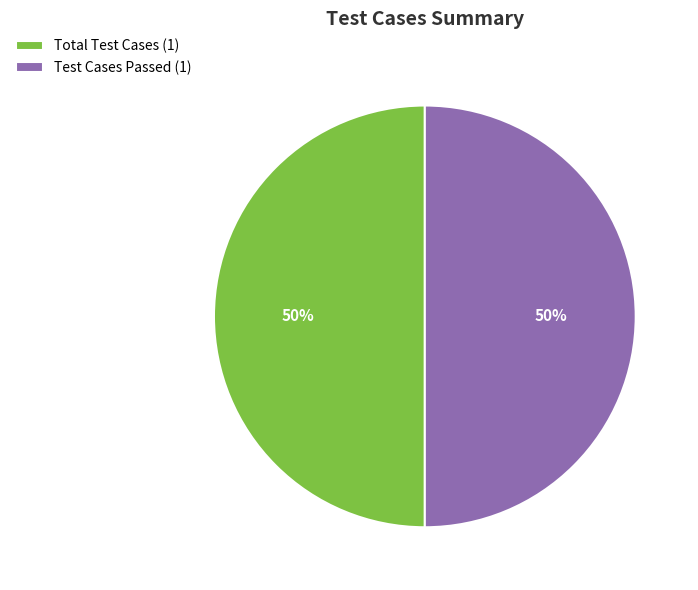

Approximately how many times larger is the value at Total Test Cases (1) compared to Test Cases Passed (1)?

1.0